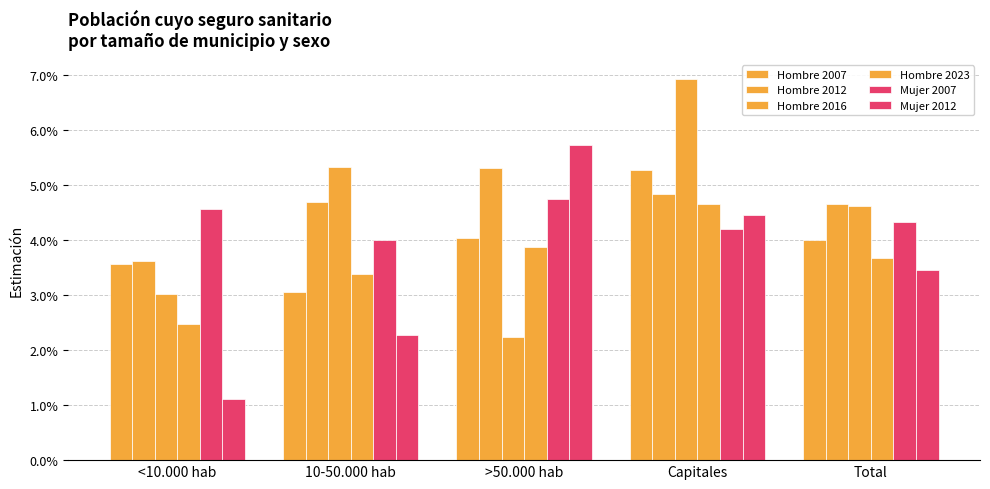

The Mujer 2012 series shows 0.0 at 10-50.000 hab. True or false?

False